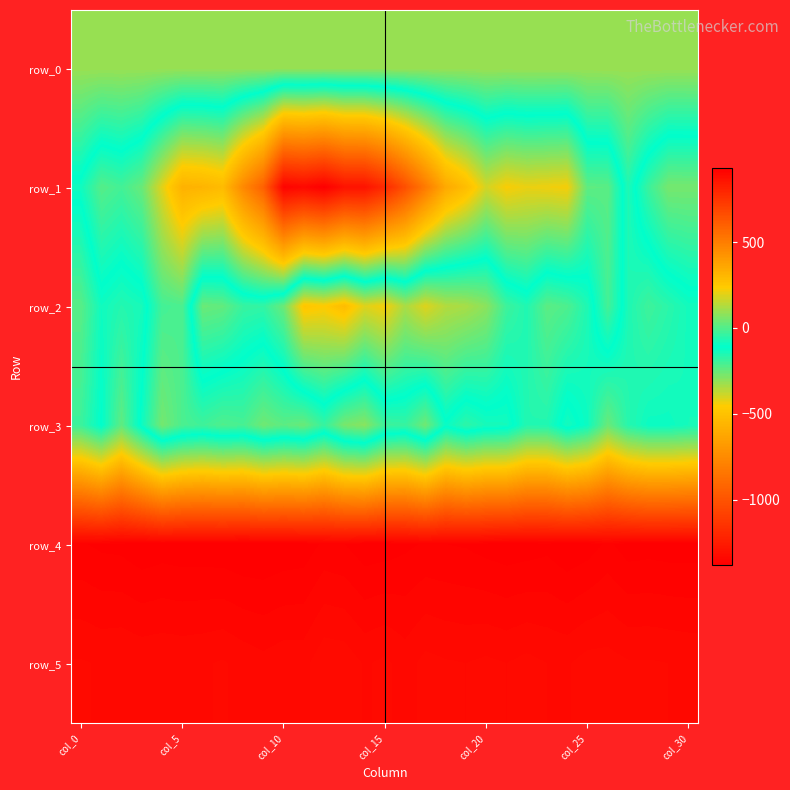

What is the average value of the row_4 series?

923.0